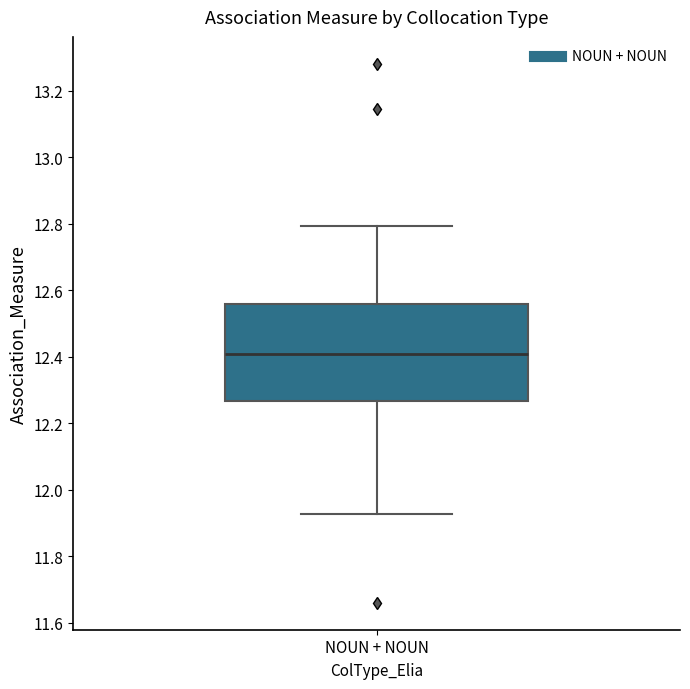

Transcribe this box plot: give where the median line is, the range the box spans, and where the two whiskers end, as read against the y-axis. The values are not printed on the chart, so give them approximately, as read against the axis.

median 12.40, box 12.26 to 12.56, whiskers 11.92 to 12.80